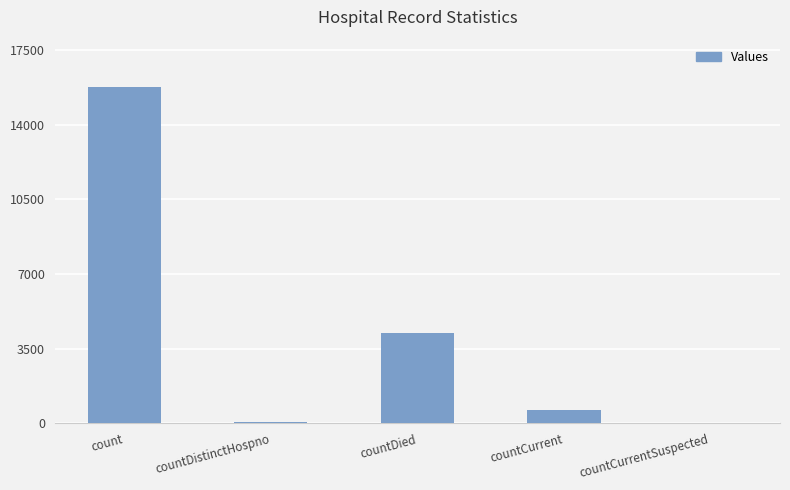

What is the change in value from countDied to countCurrent?

-3613